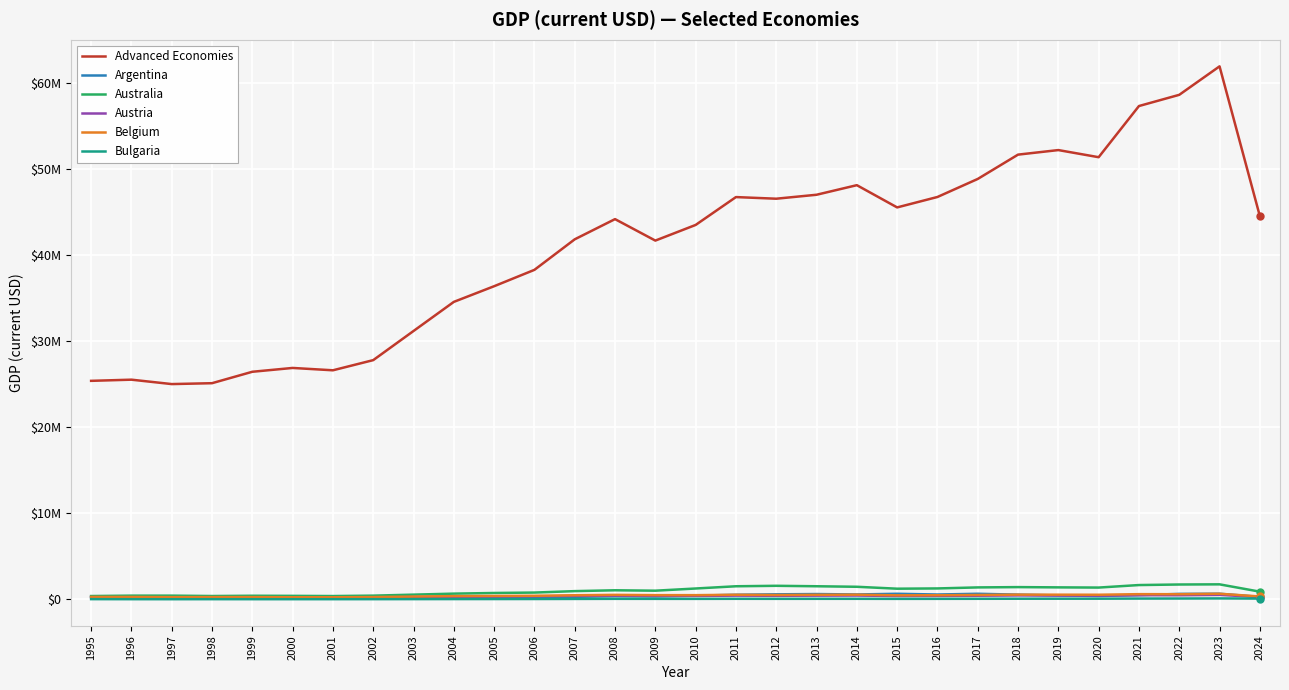

Which series has the widest spread of values?

Advanced Economies